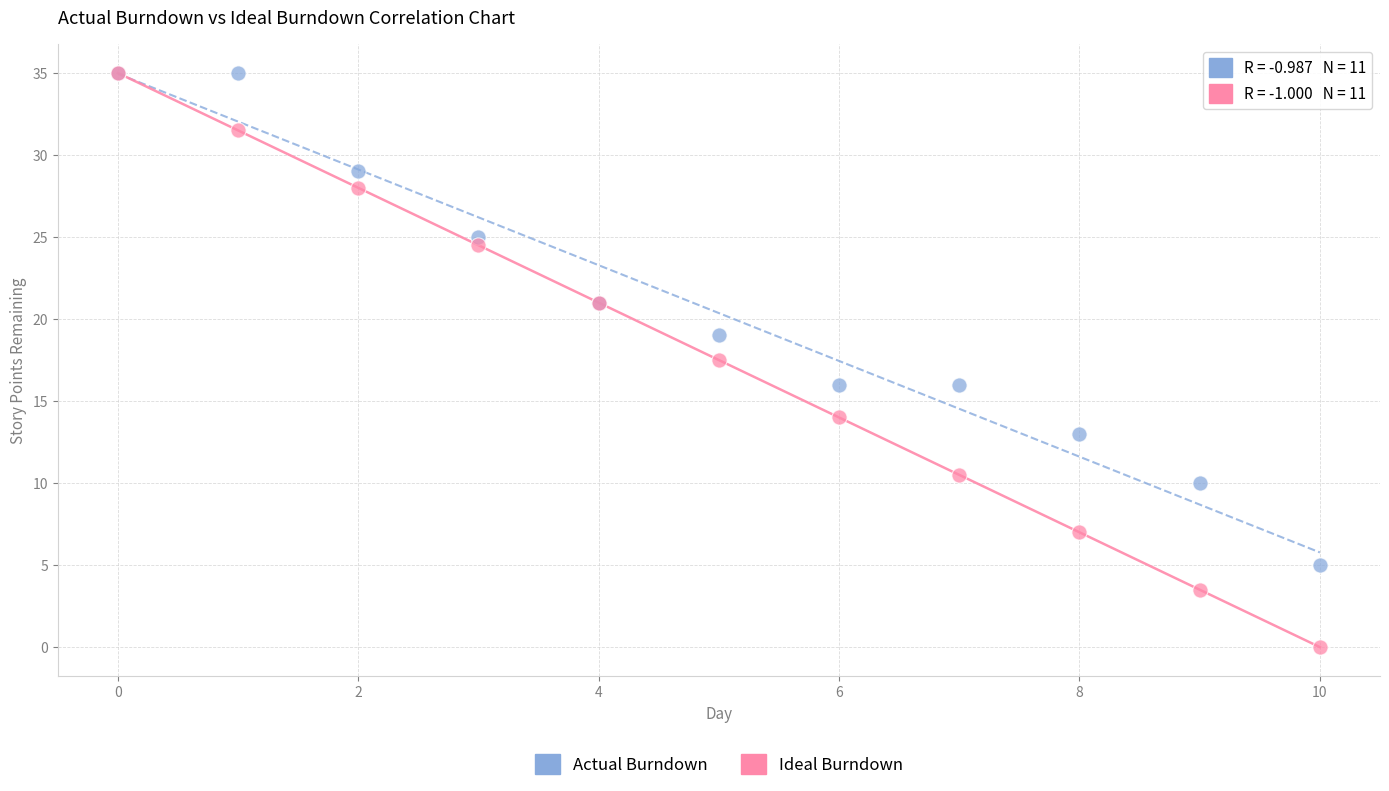

Across all series, what Y value is closest to 17?

17.5